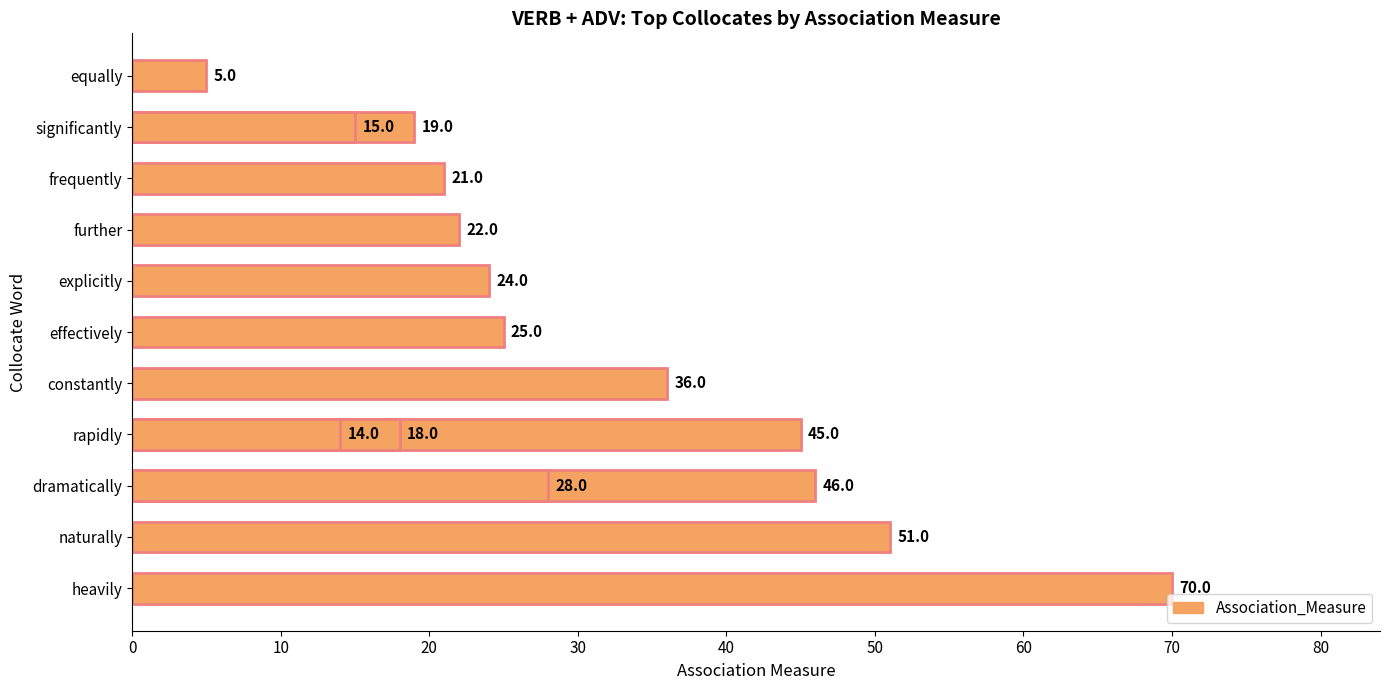

What is the difference between the second highest and minimum values?

46